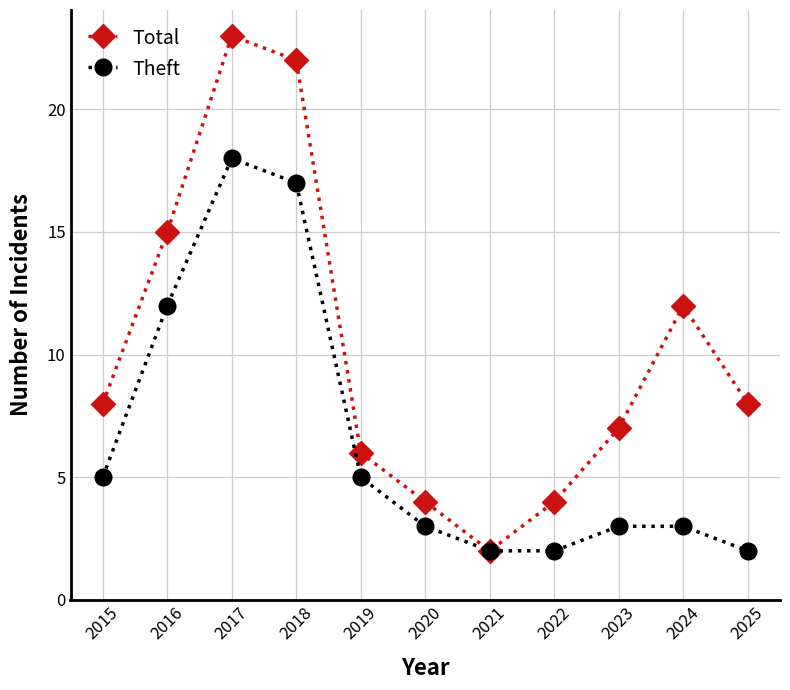

How many lines are shown in the chart?

2